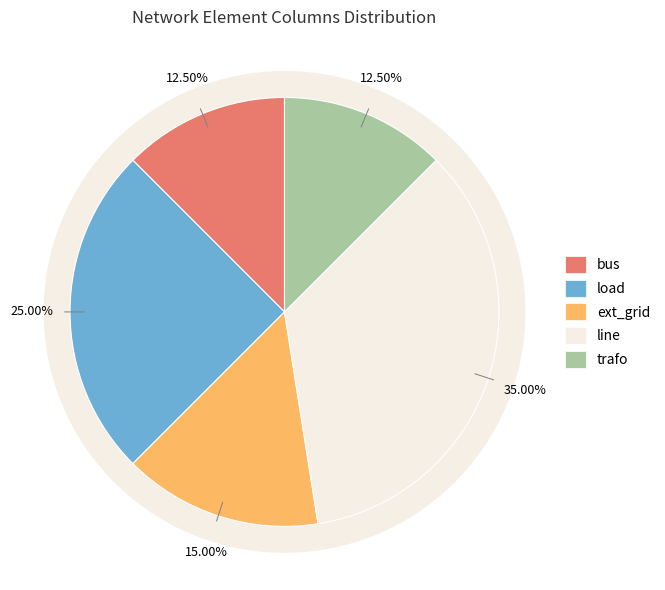

To the nearest percent, what portion does line represent?

35%